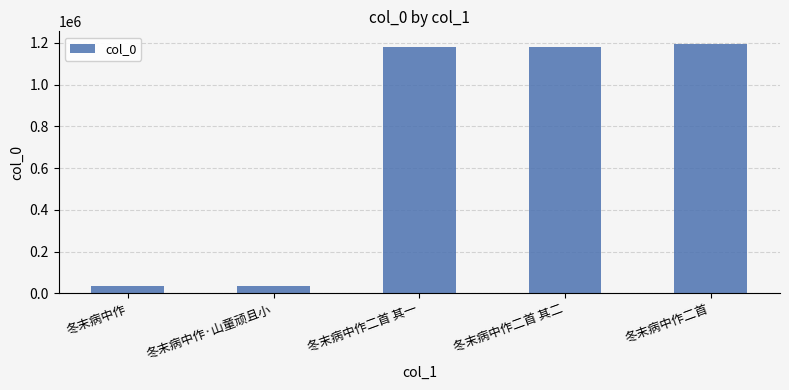

What is the minimum value shown in the chart?

37177